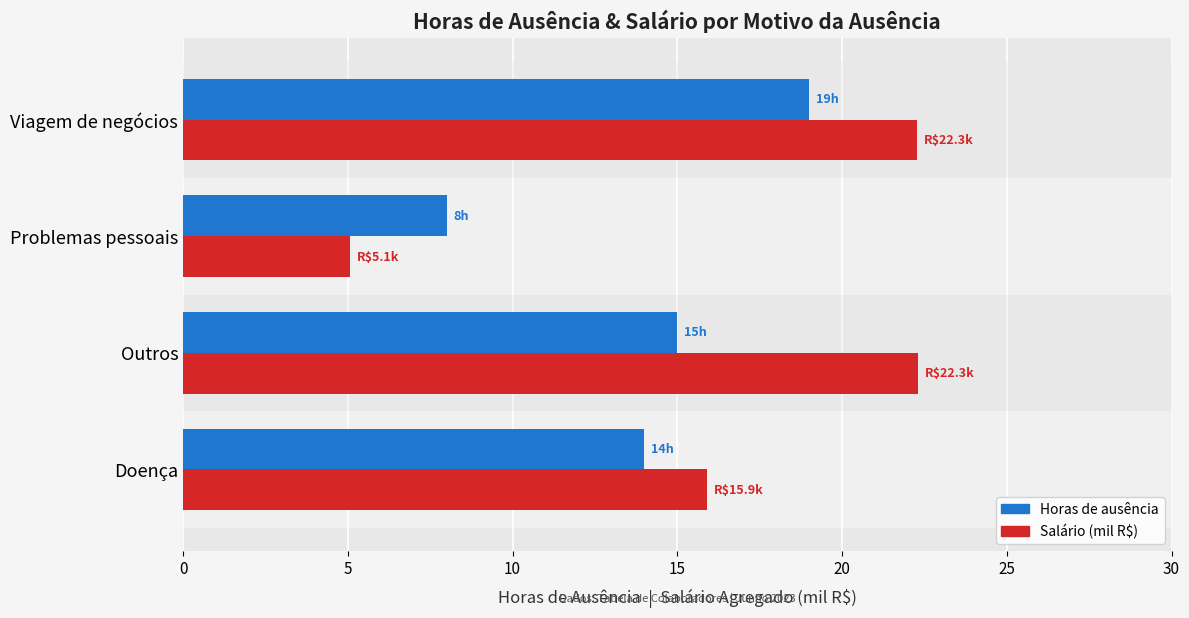

What is the lowest value of the Horas de ausência series?

8.0